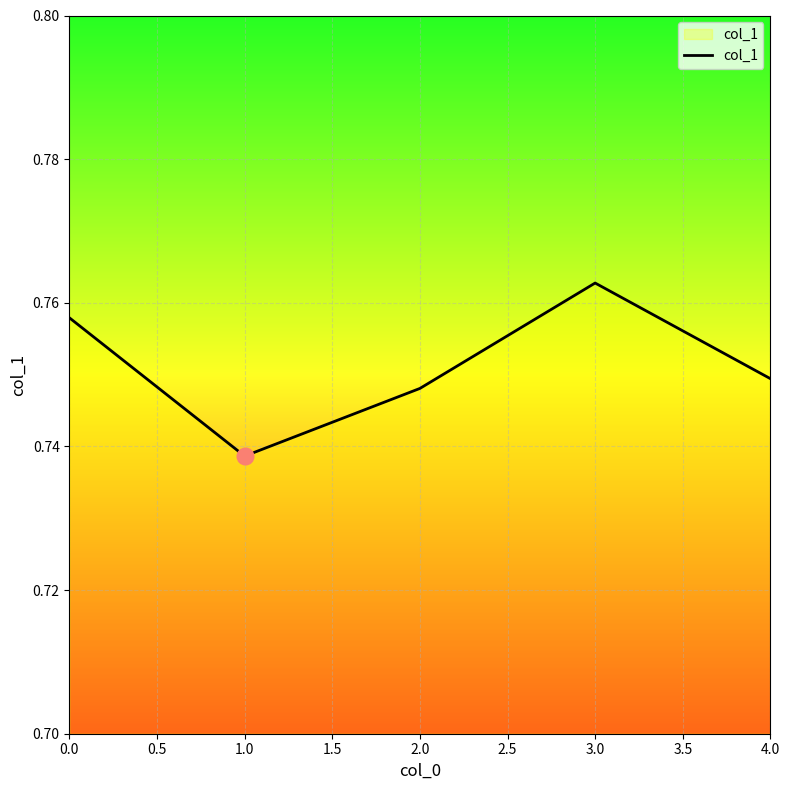

Which label corresponds to the largest value in the chart?

3.0